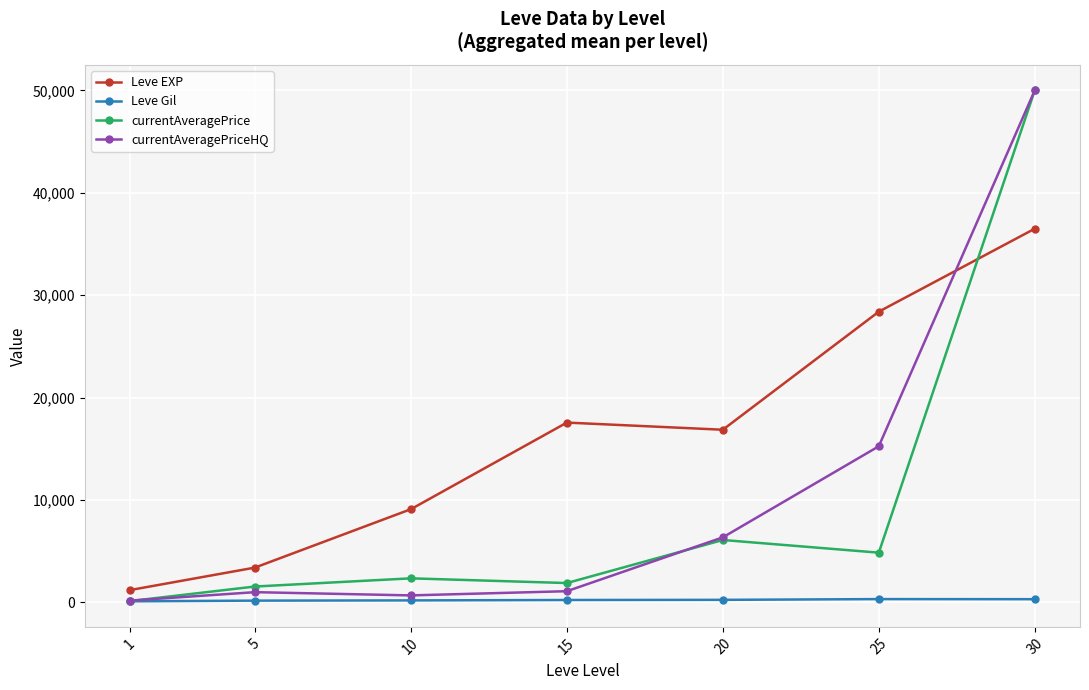

At how many categories does at least one series exceed 23178?

2